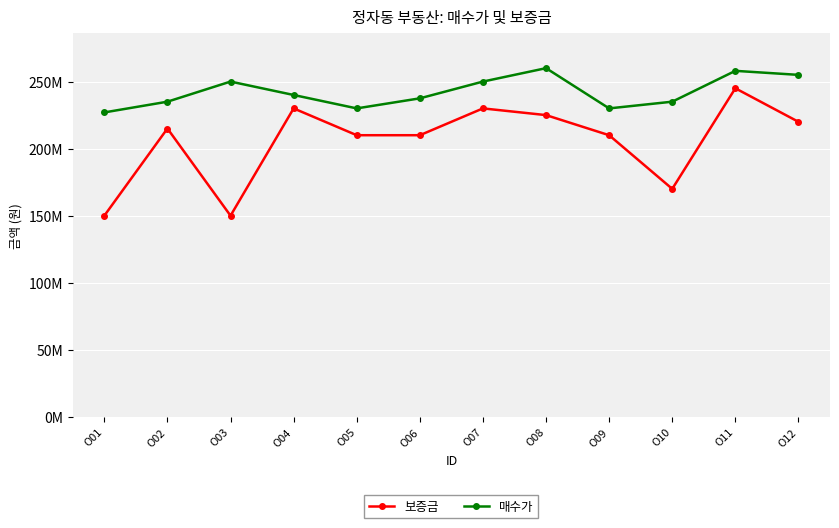

Reading right to left, transcribe all the data shown in this chart.

보증금: O12=220000000	O11=245000000	O10=170000000	O09=210000000	O08=225000000	O07=230000000	O06=210000000	O05=210000000	O04=230000000	O03=150000000	O02=215000000	O01=150000000
매수가: O12=255000000	O11=258000000	O10=235000000	O09=230000000	O08=260000000	O07=250000000	O06=237500000	O05=230000000	O04=240000000	O03=250000000	O02=235000000	O01=227000000